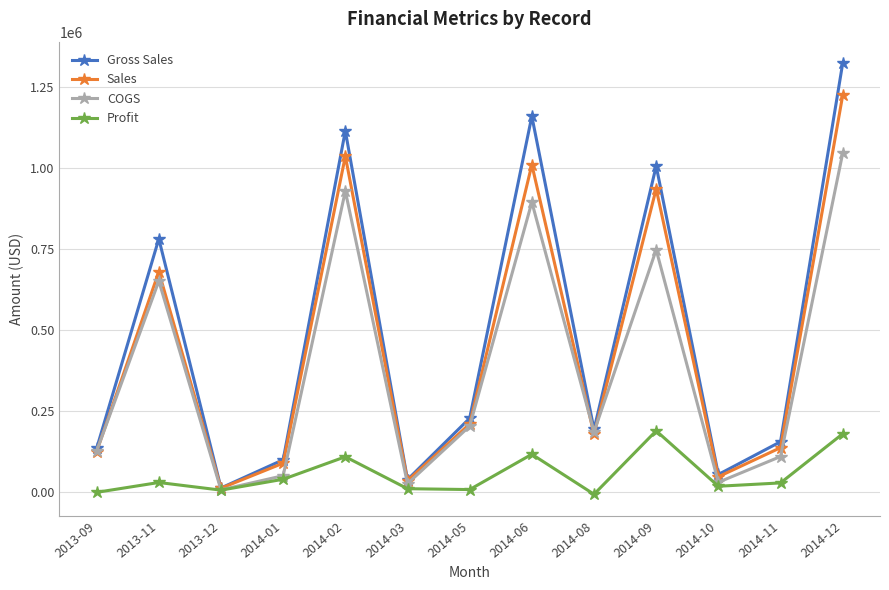

What is the difference between the highest and lowest values at 2013-12?

6703.2